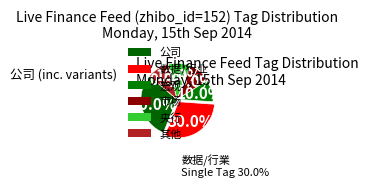

Is there a majority slice in this chart?

No